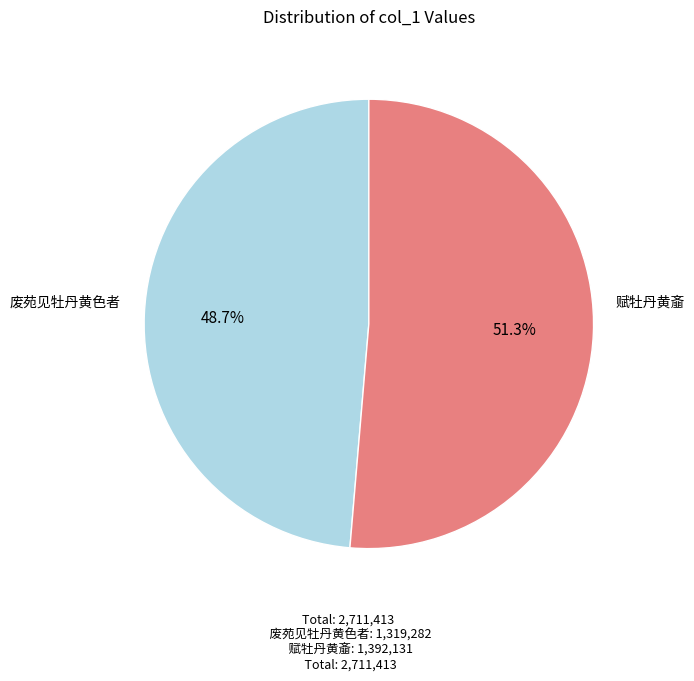

Which category has the smallest portion of the pie?

废苑见牡丹黄色者